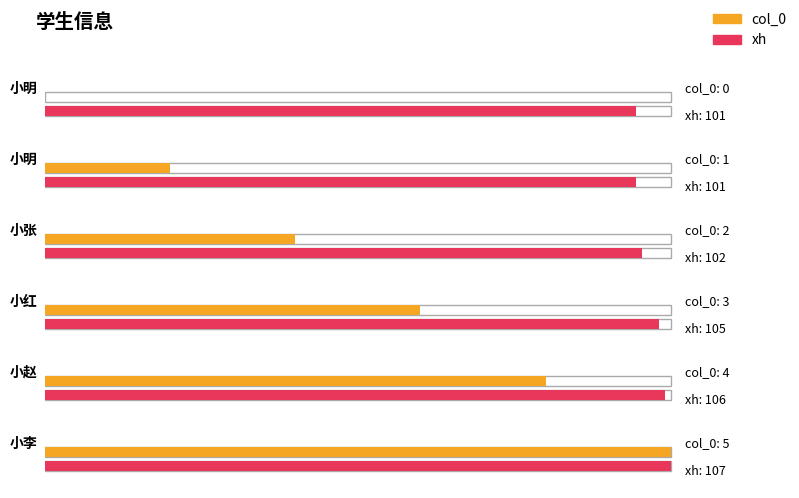

Is it true that col_0 equals 2 at 小明?

False